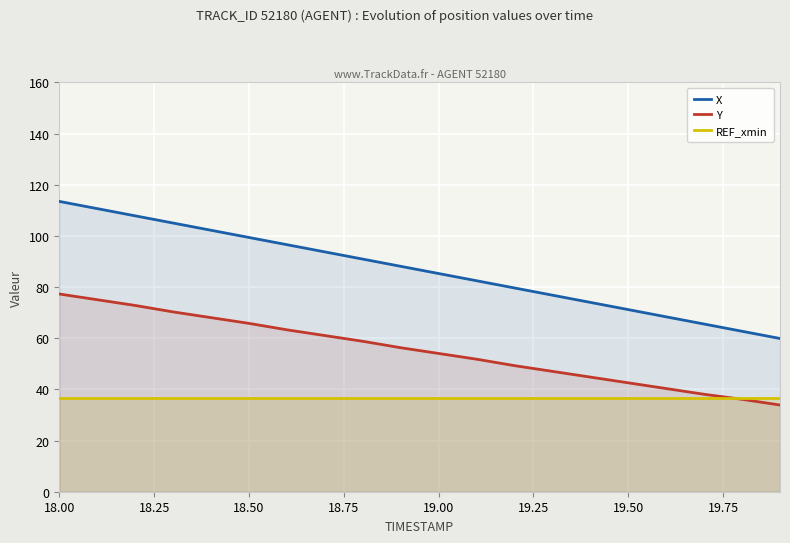

Rank the series by their maximum value, from lowest to highest.

REF_xmin, Y, X